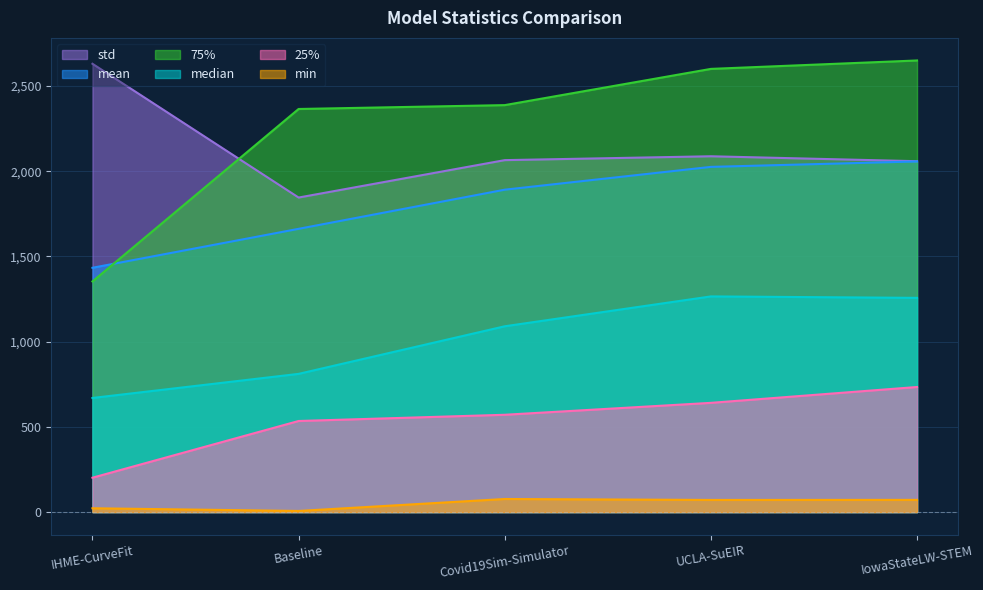

List the series in order of their peak value, highest first.

75%, std, mean, median, 25%, min